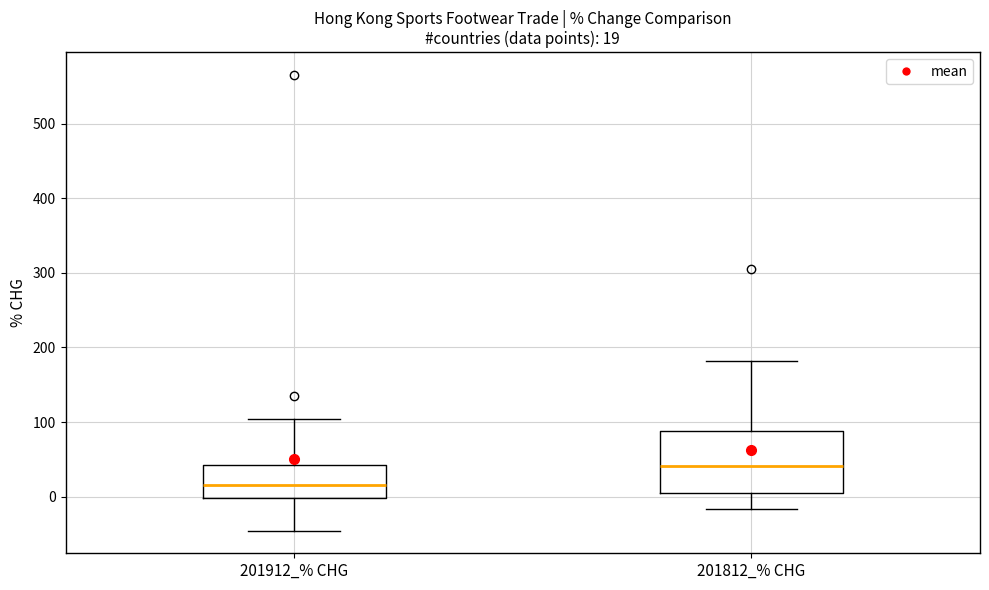

Which box is the tallest, from its lower edge to its upper edge?

201812_% CHG